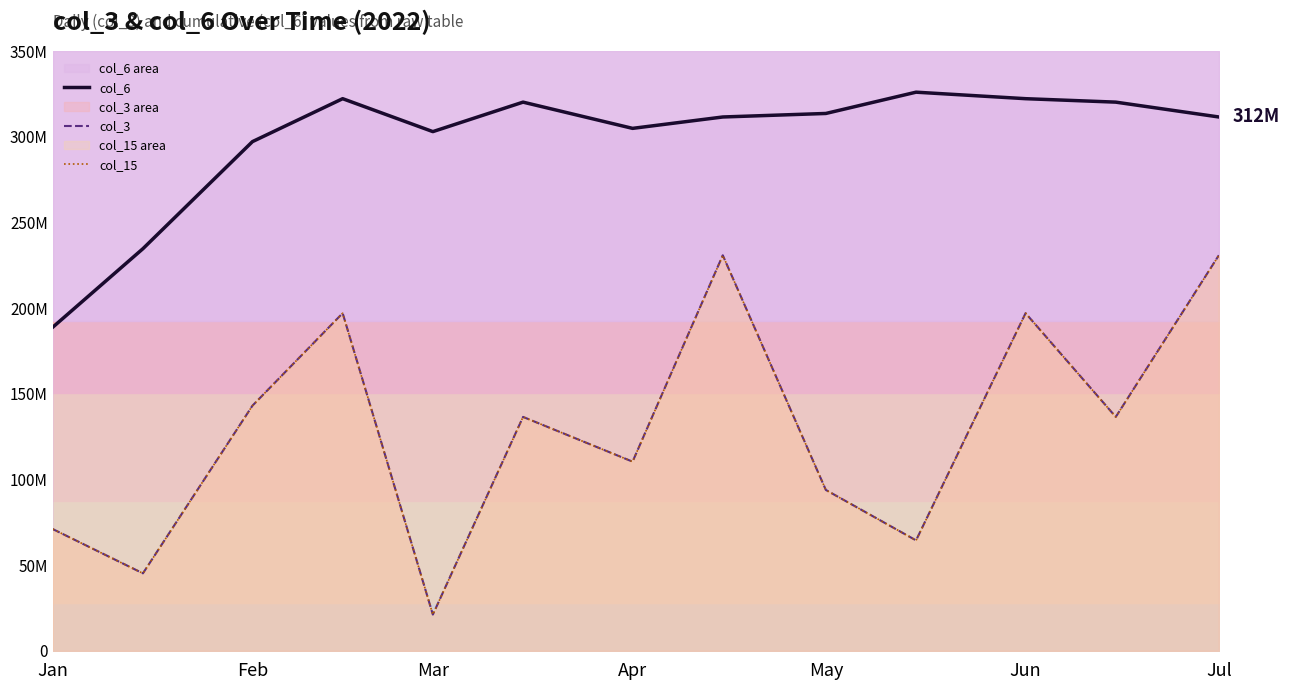

What is the difference between the maximum and second lowest values in the col_6 series?

91325218